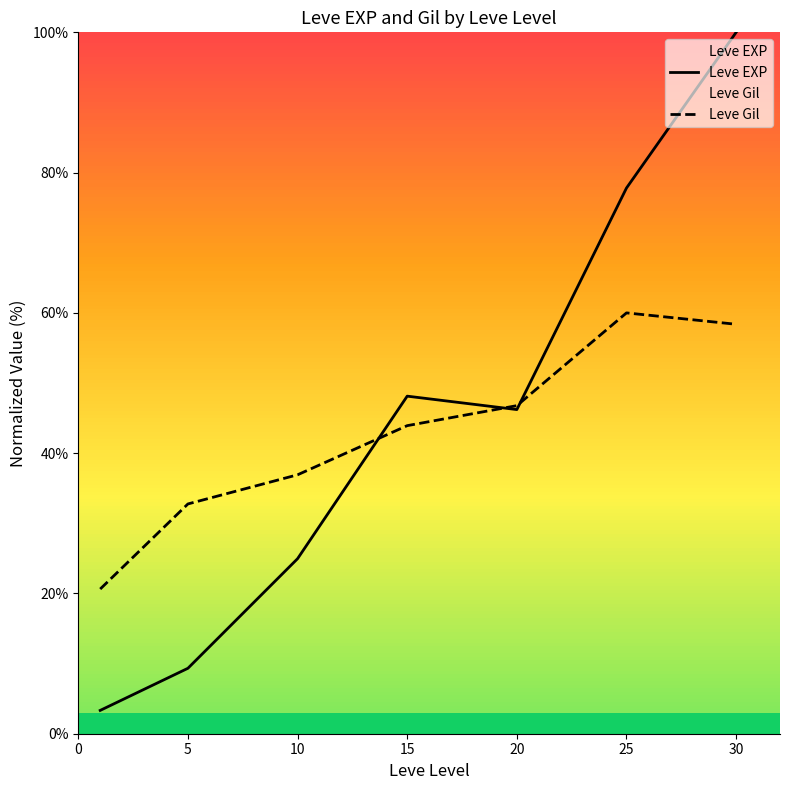

Is it true that Leve Gil equals 24.4 at 10?

False